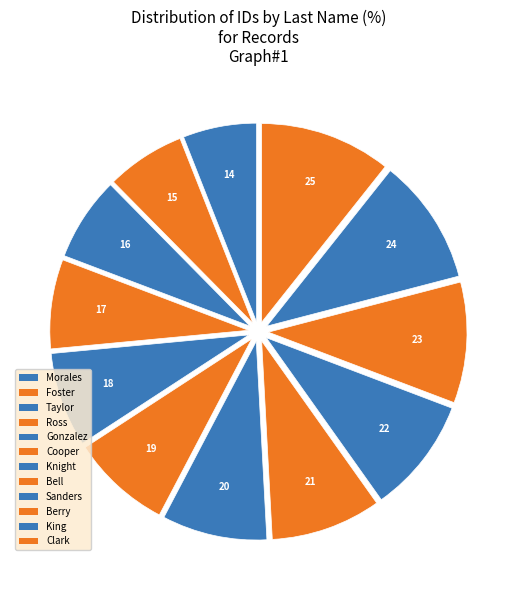

How many slices are in this pie chart?

12